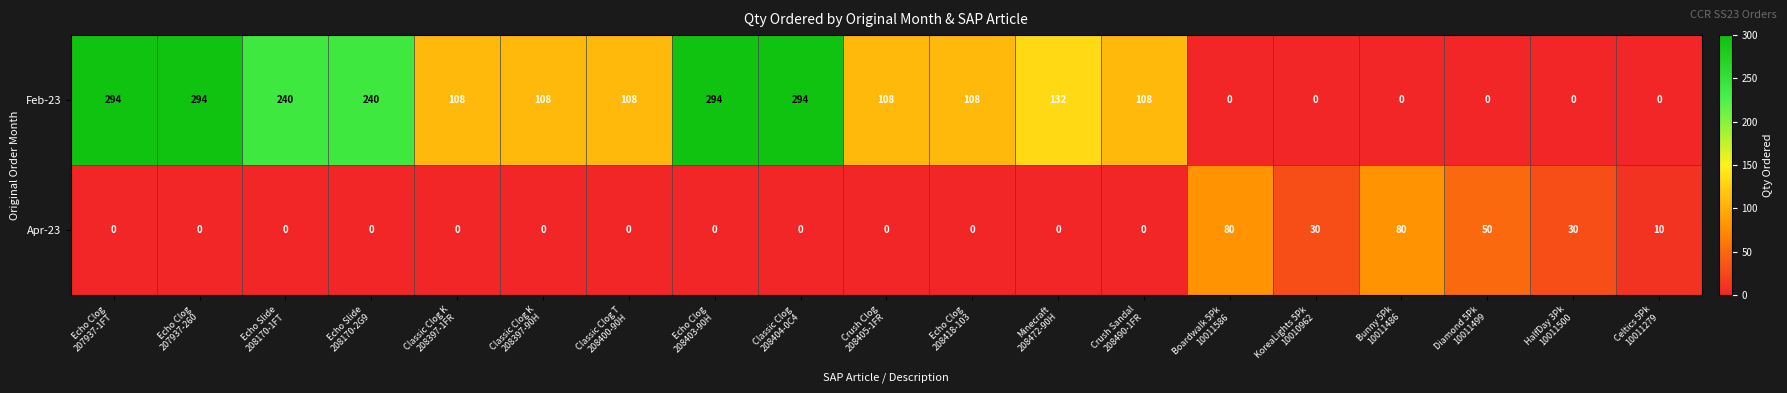

Between Echo Clog
207937-1FT and Crush Clog
208405-1FR, which series saw the biggest shift?

Feb-23